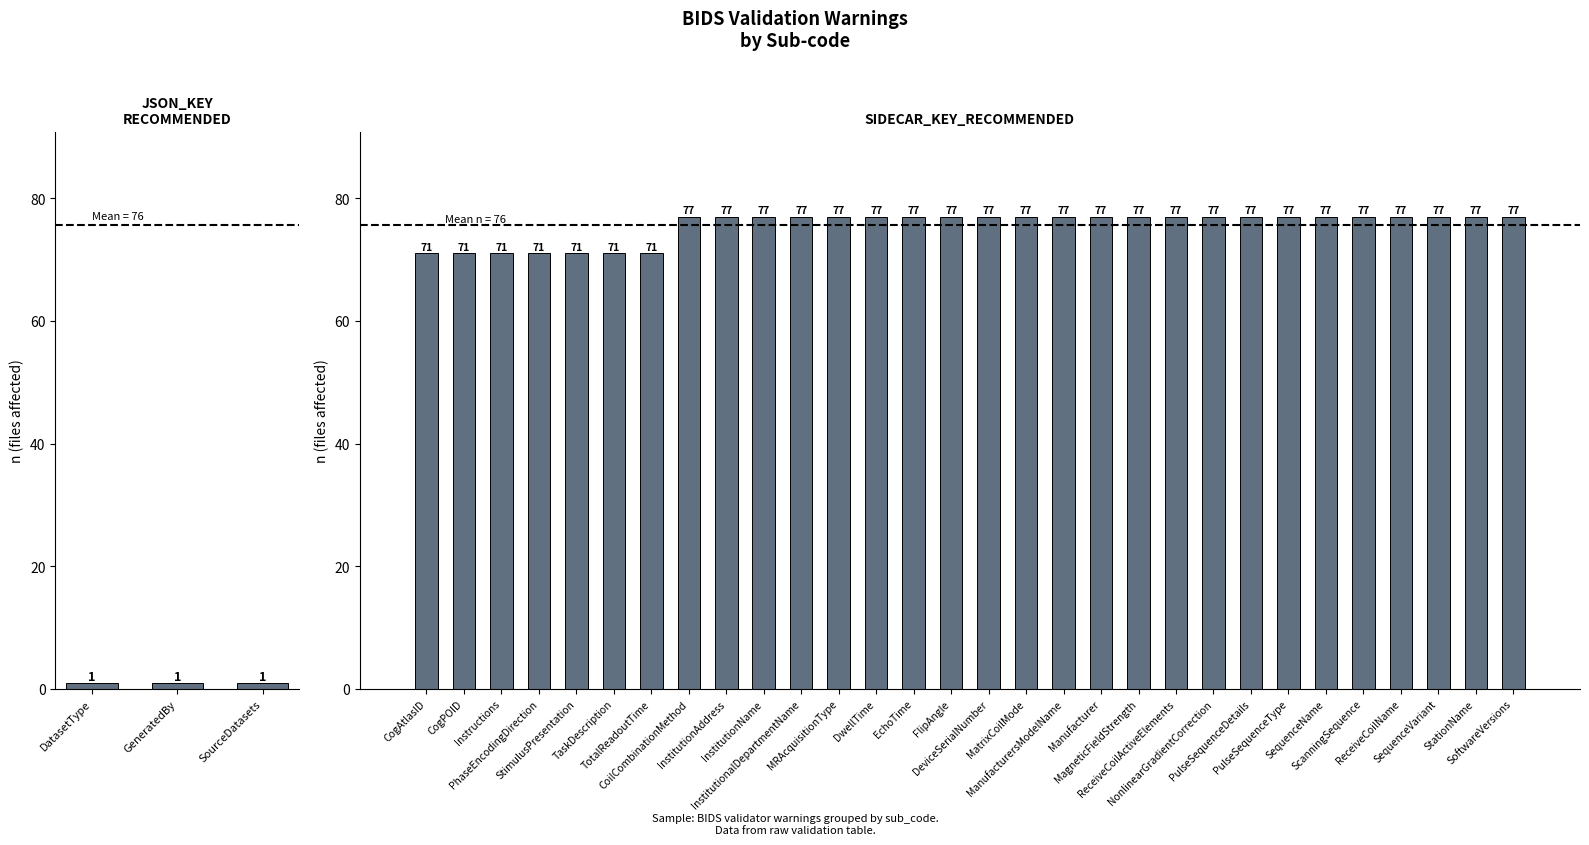

Is it true that the value at InstitutionName is 35?

False